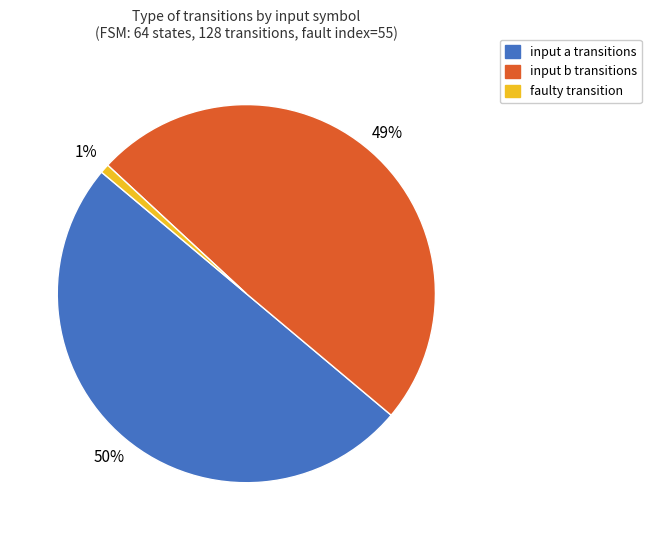

Do input a transitions and input b transitions together represent more than half of the pie?

Yes